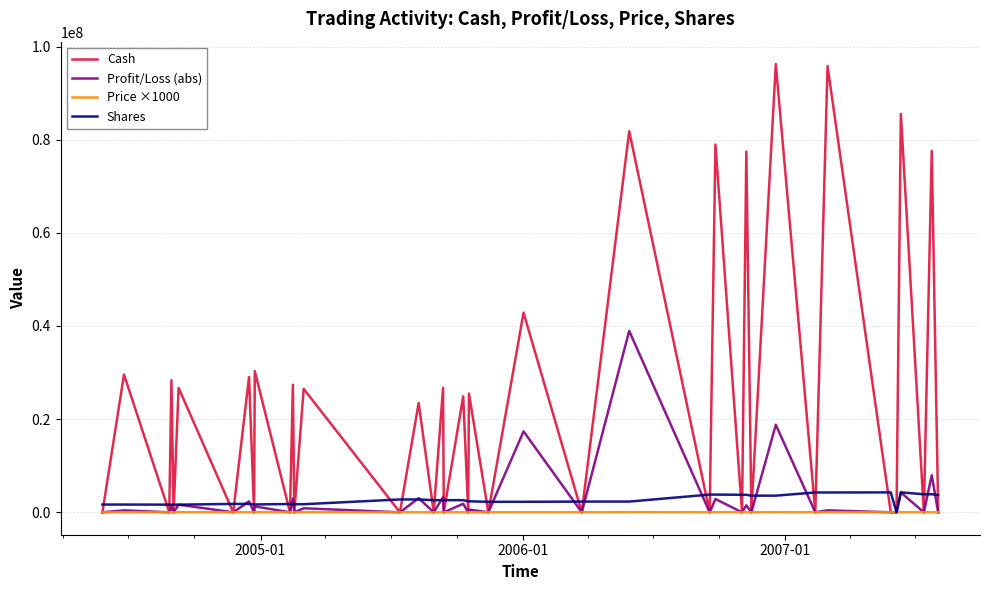

Which series has the largest total across all categories?

Cash